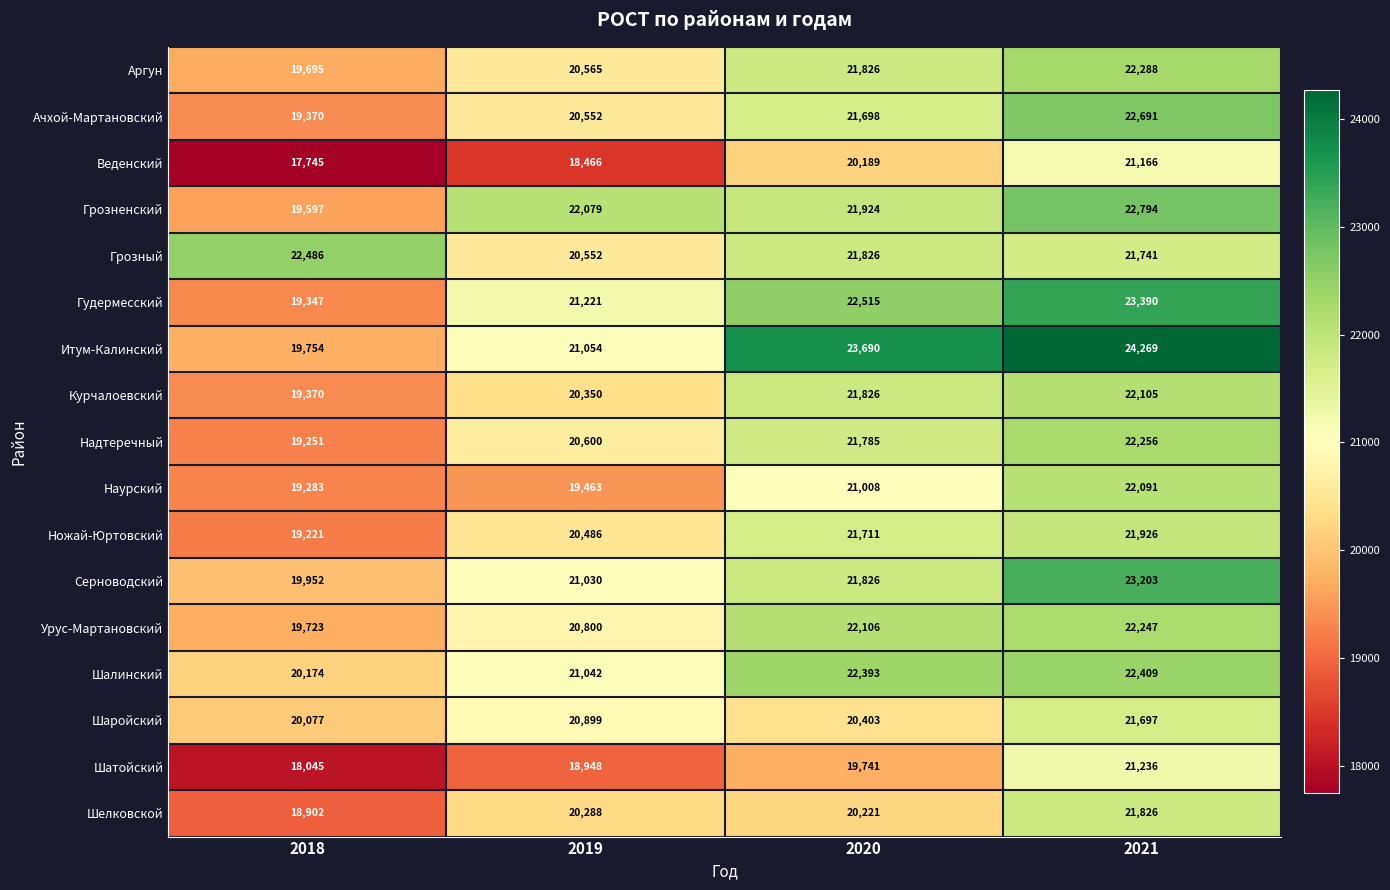

Which category has the lowest value in the Грозный series?

2019